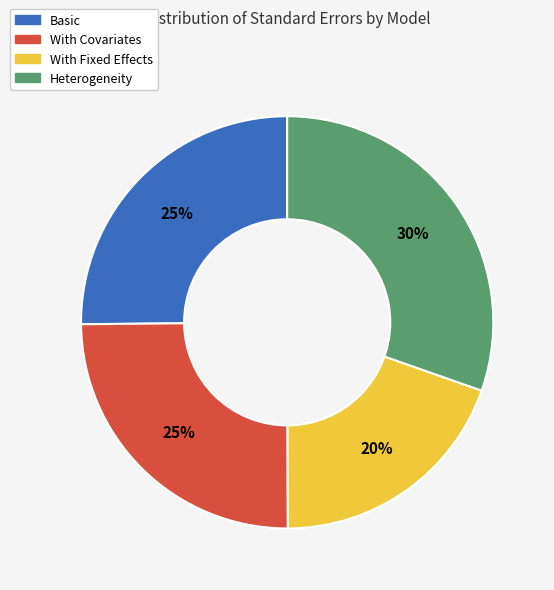

Combined, do Heterogeneity and With Covariates account for over 50%?

Yes